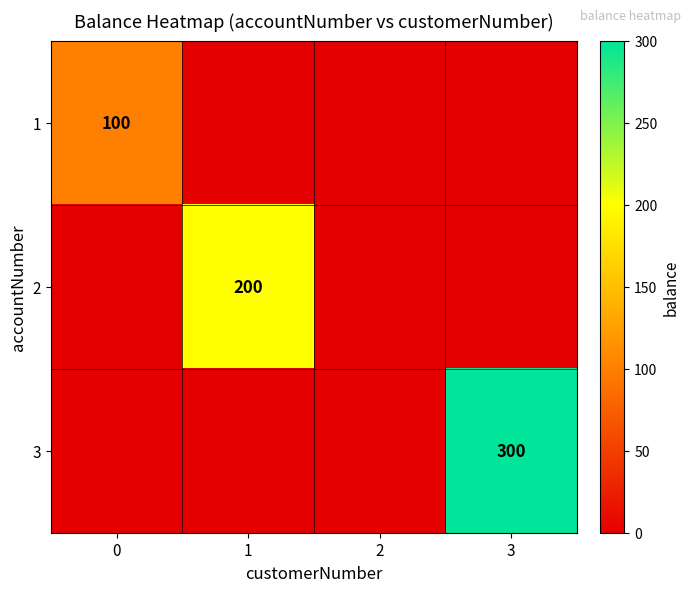

The 3 series shows 300 at 3. True or false?

True